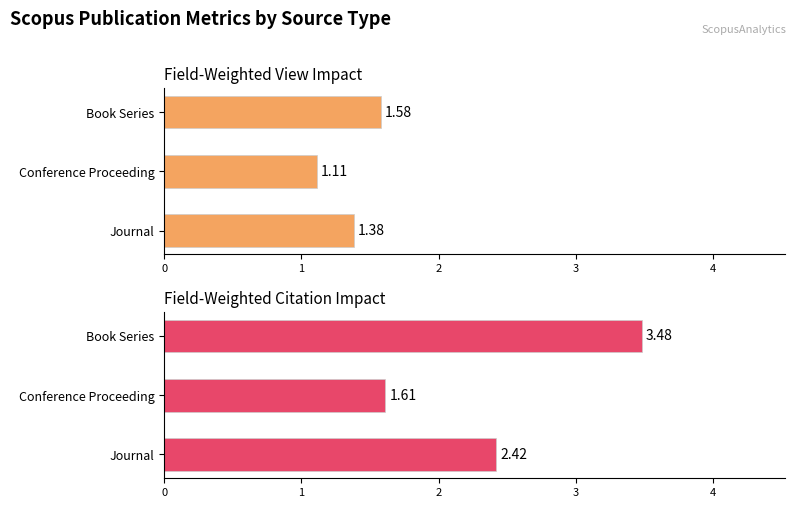

Count the number of data series in this chart.

2